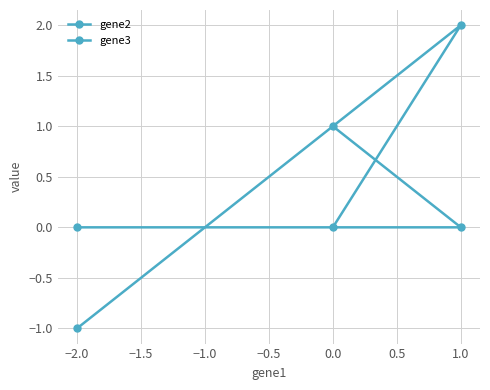

How many categories are shown in the chart?

3